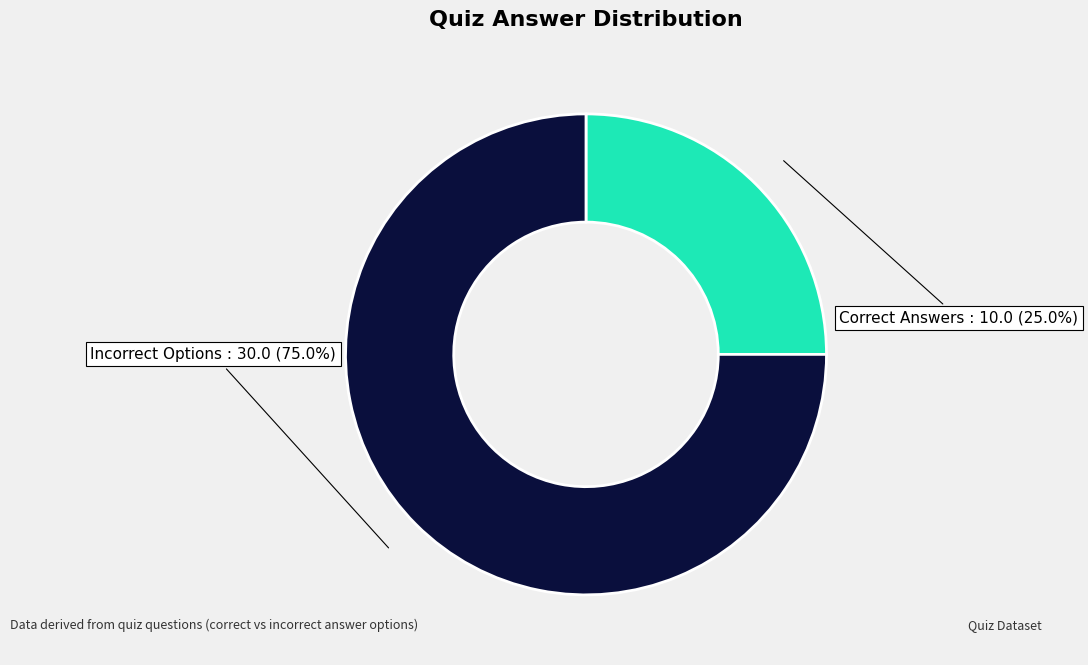

Does Incorrect Options account for over 50% of the chart?

Yes